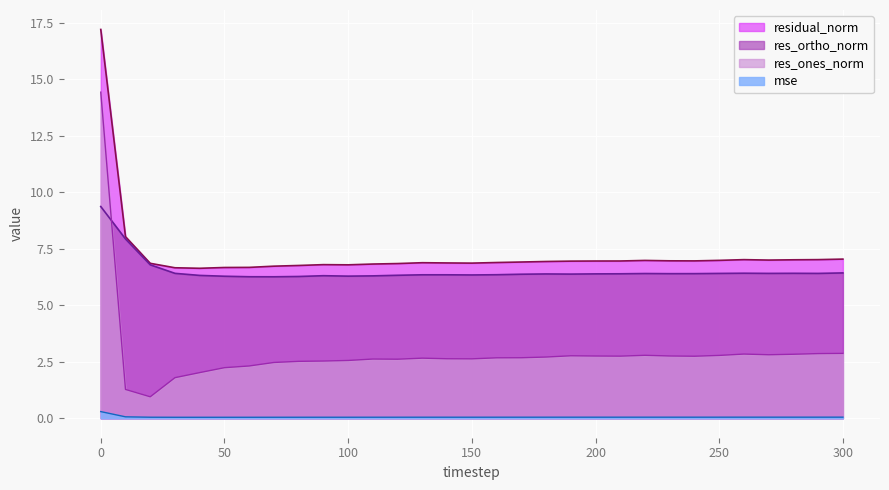

Is it true that residual_norm equals 6.7 at 70?

True